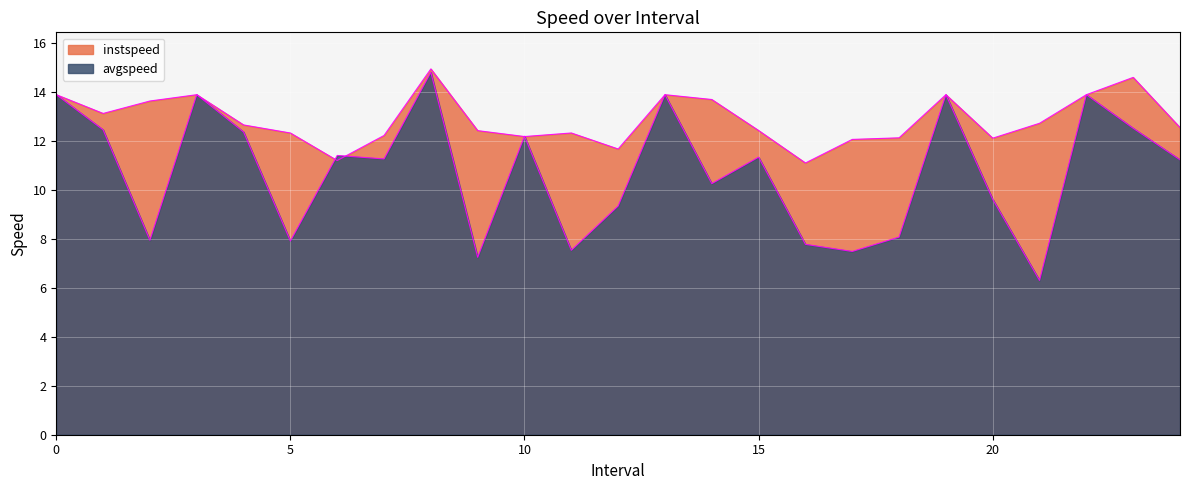

Which series has the largest range (max minus min)?

avgspeed